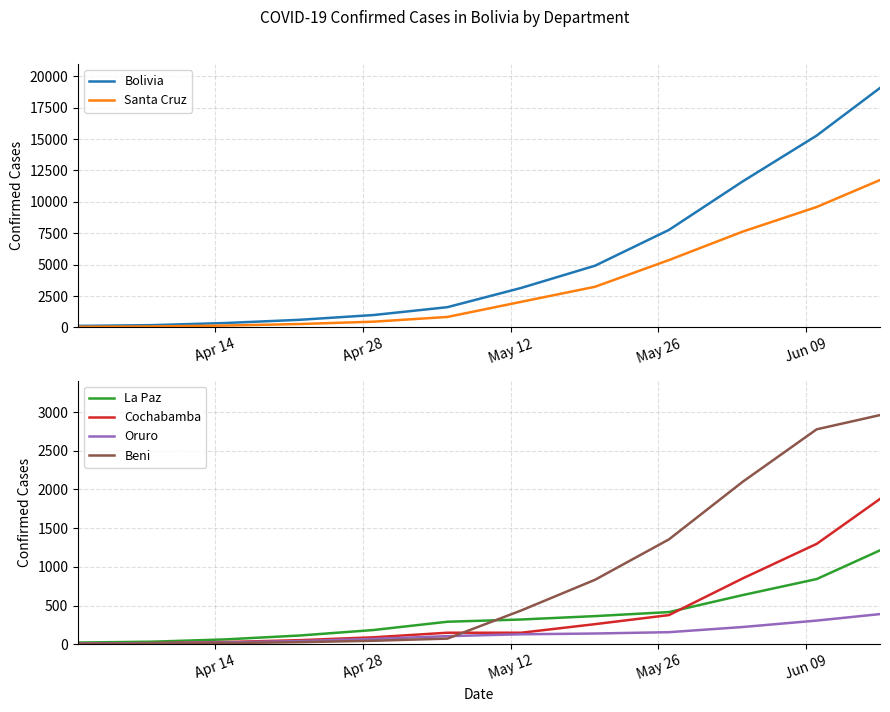

True or false: La Paz has more than 2 interior local peaks.

False